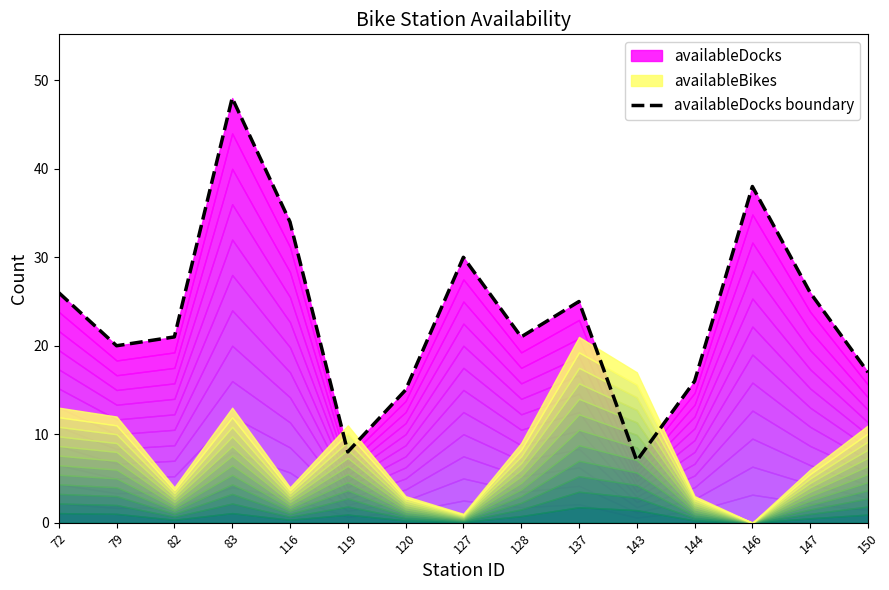

What is the ratio of the value at 72 to the value at 119?

3.2